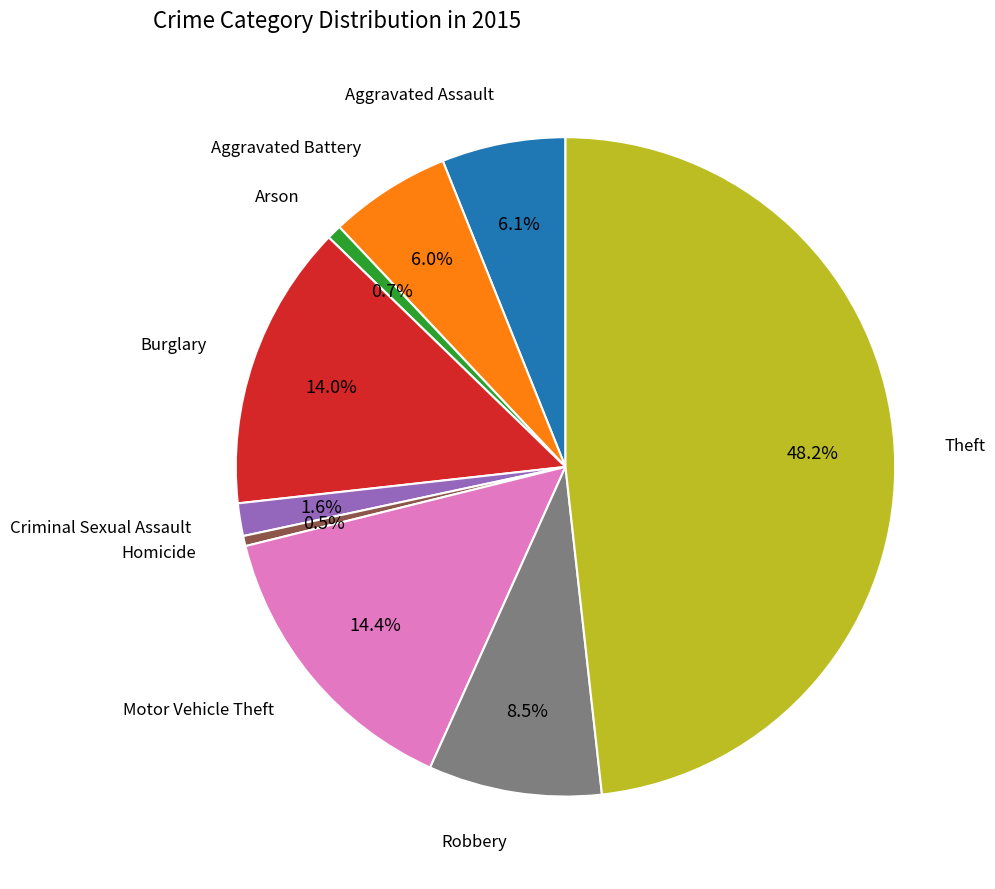

Does any single category account for the majority?

No